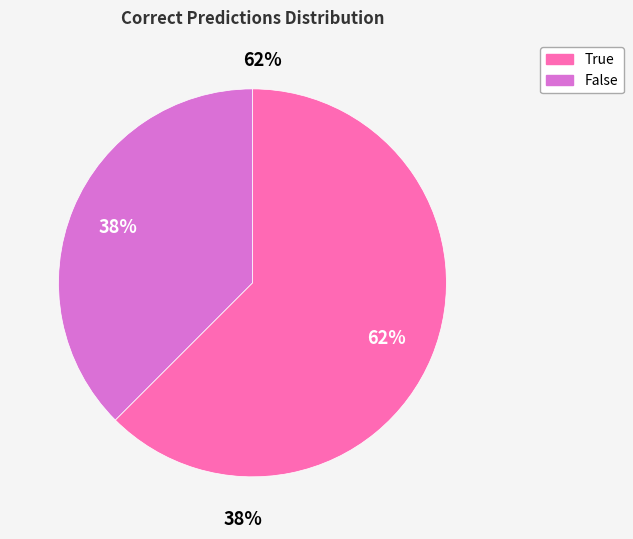

Do False and True together represent more than half of the pie?

Yes